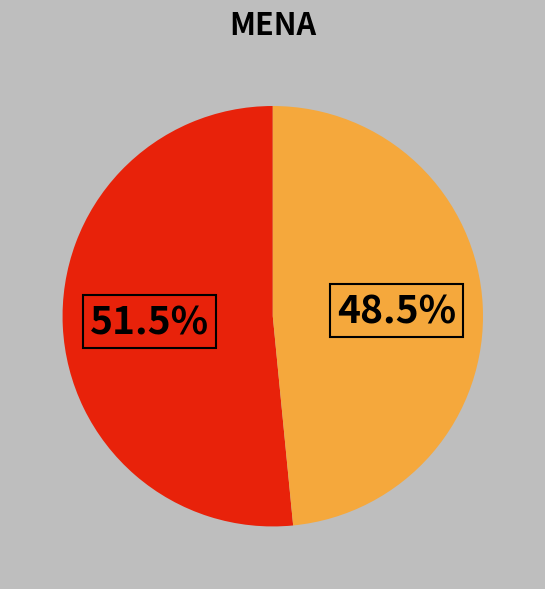

Is there a majority slice in this chart?

Yes